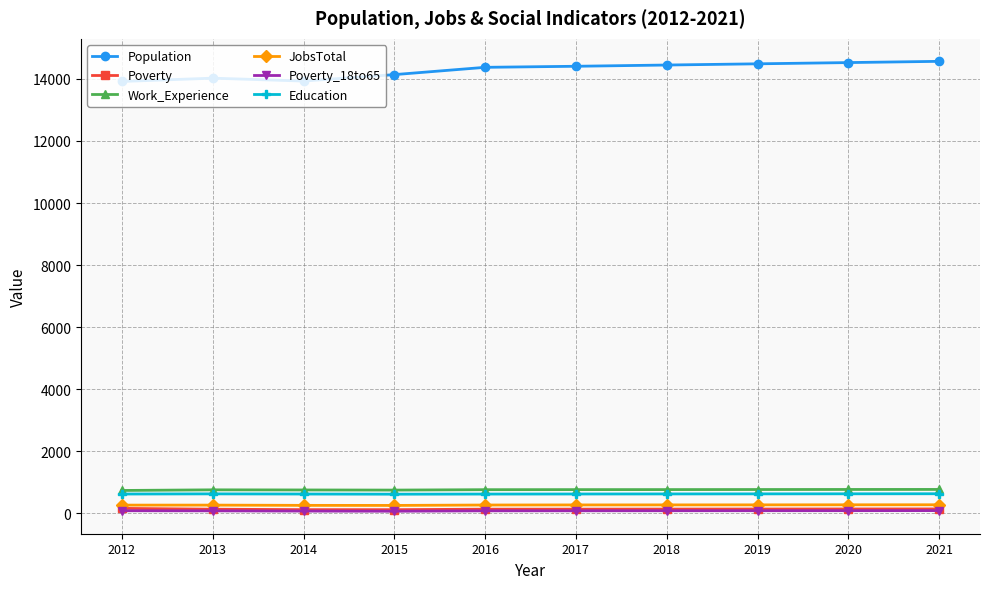

Which series has the largest total across all categories?

Population